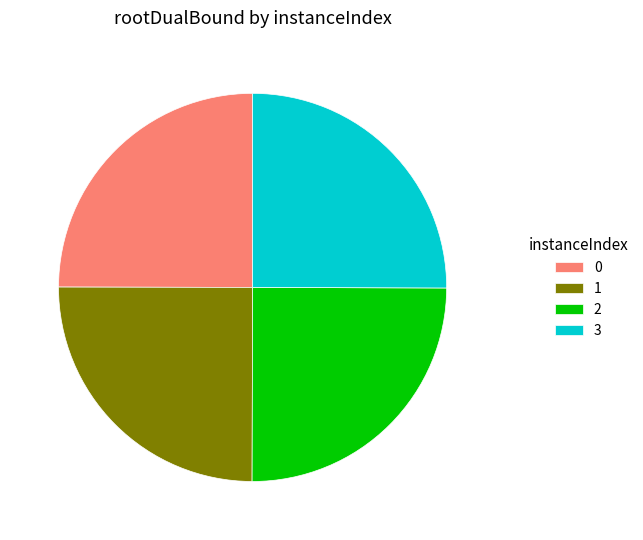

Is it true that 2 is 25% of the pie?

True